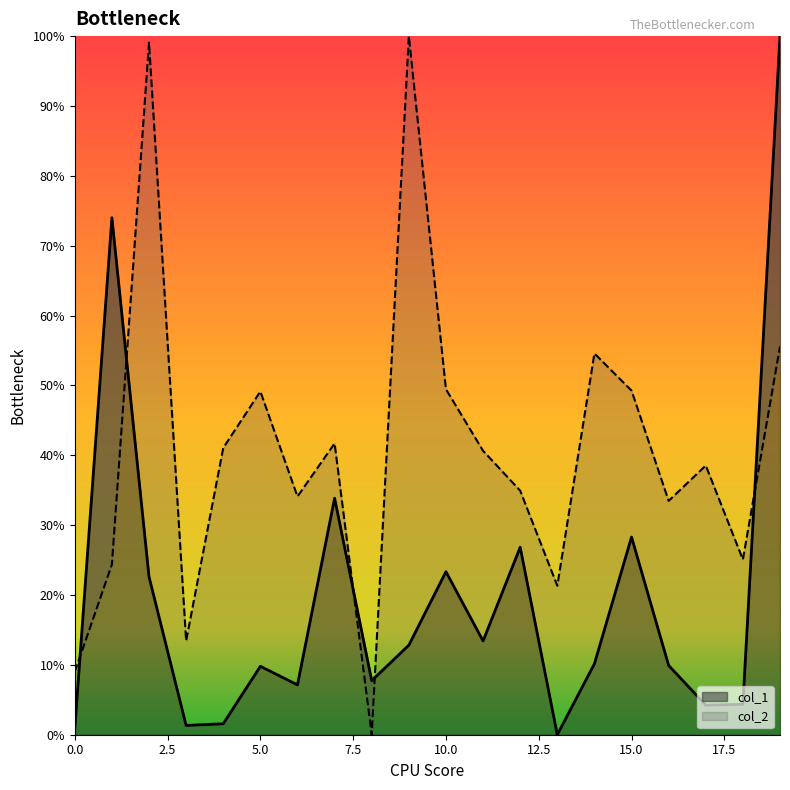

Read the col_2 value at 15.

49.3